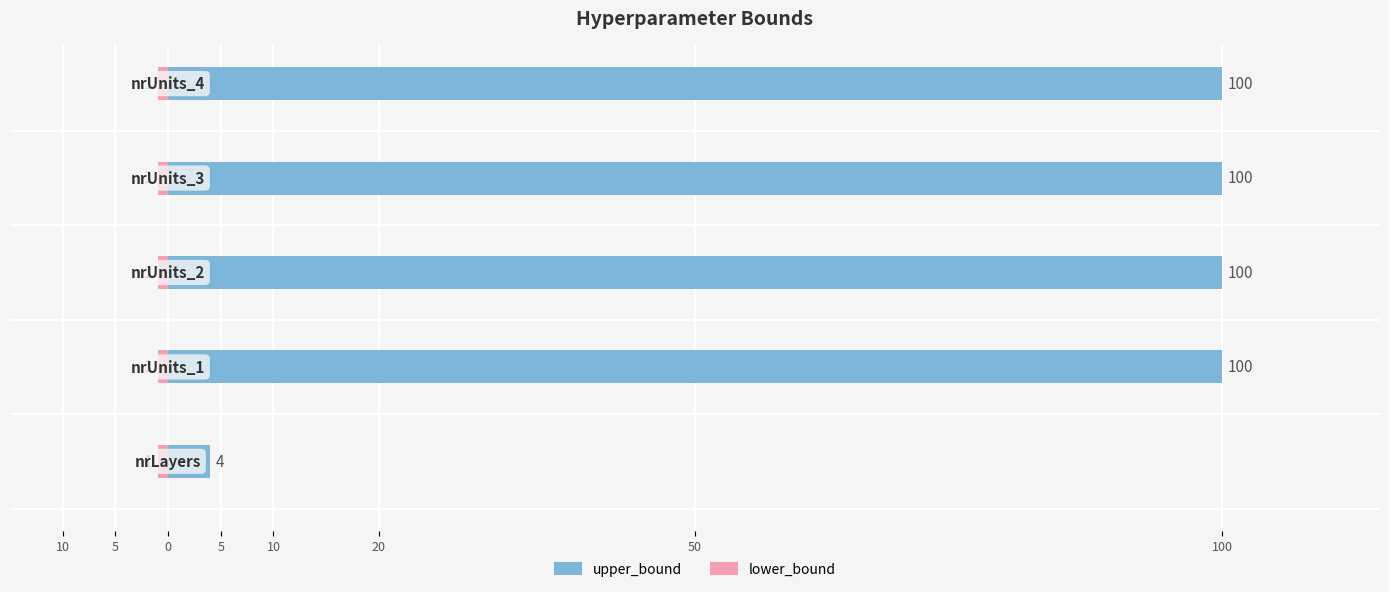

What is the difference between the highest and lowest values at 10?

3.6